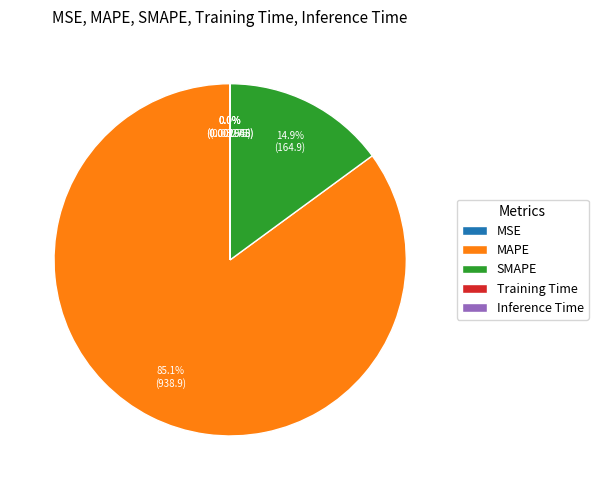

How much of the chart is everything except MAPE?

14.9%